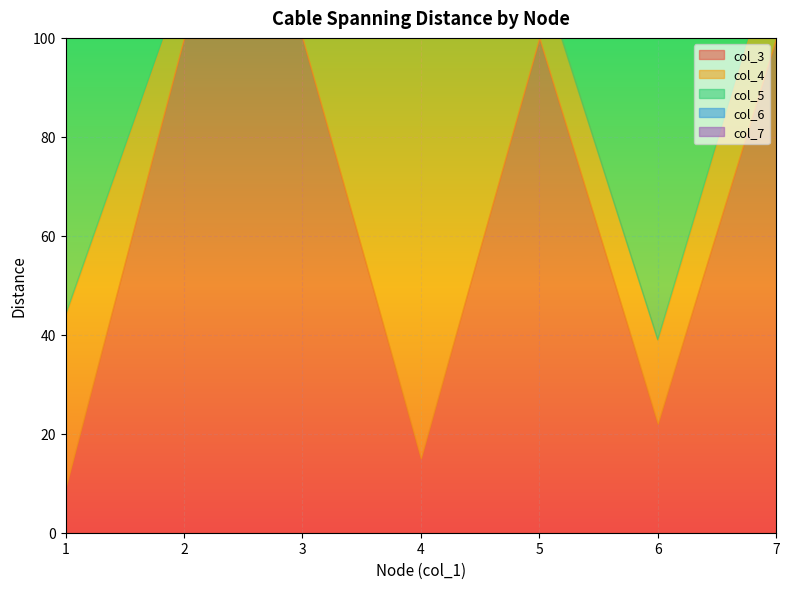

The value of col_3 at 1 is 6. True or false?

False